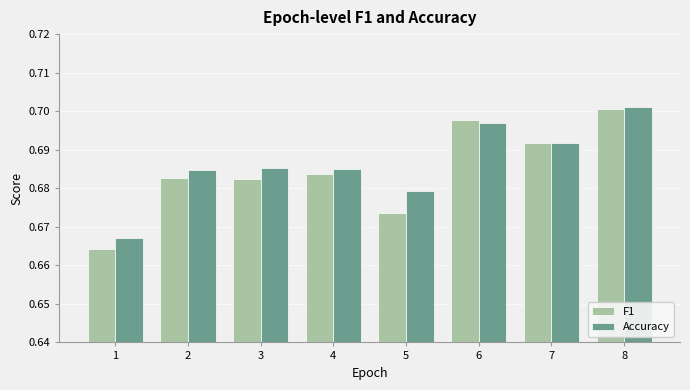

Are the bars grouped side by side (vs. stacked)?

Yes